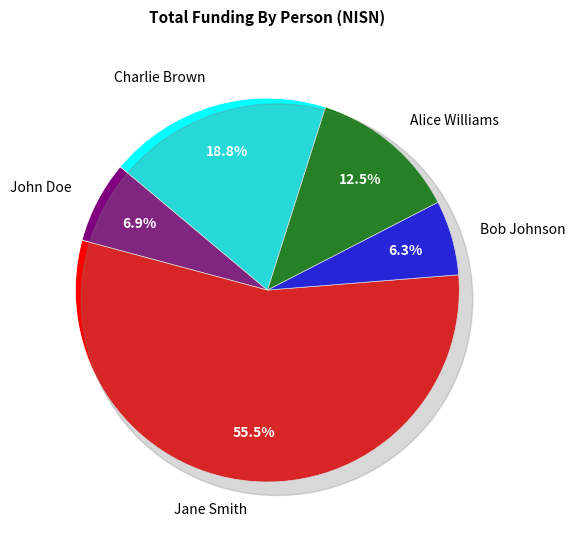

How many segments does this pie chart have?

5